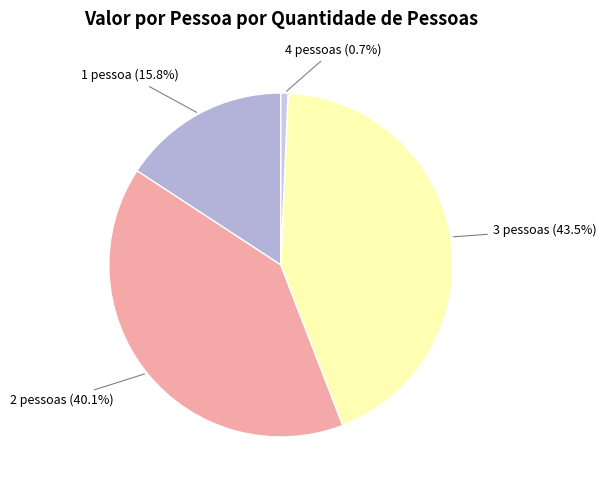

Approximately how many times larger is the value at 1 pessoa compared to 2 pessoas?

0.4